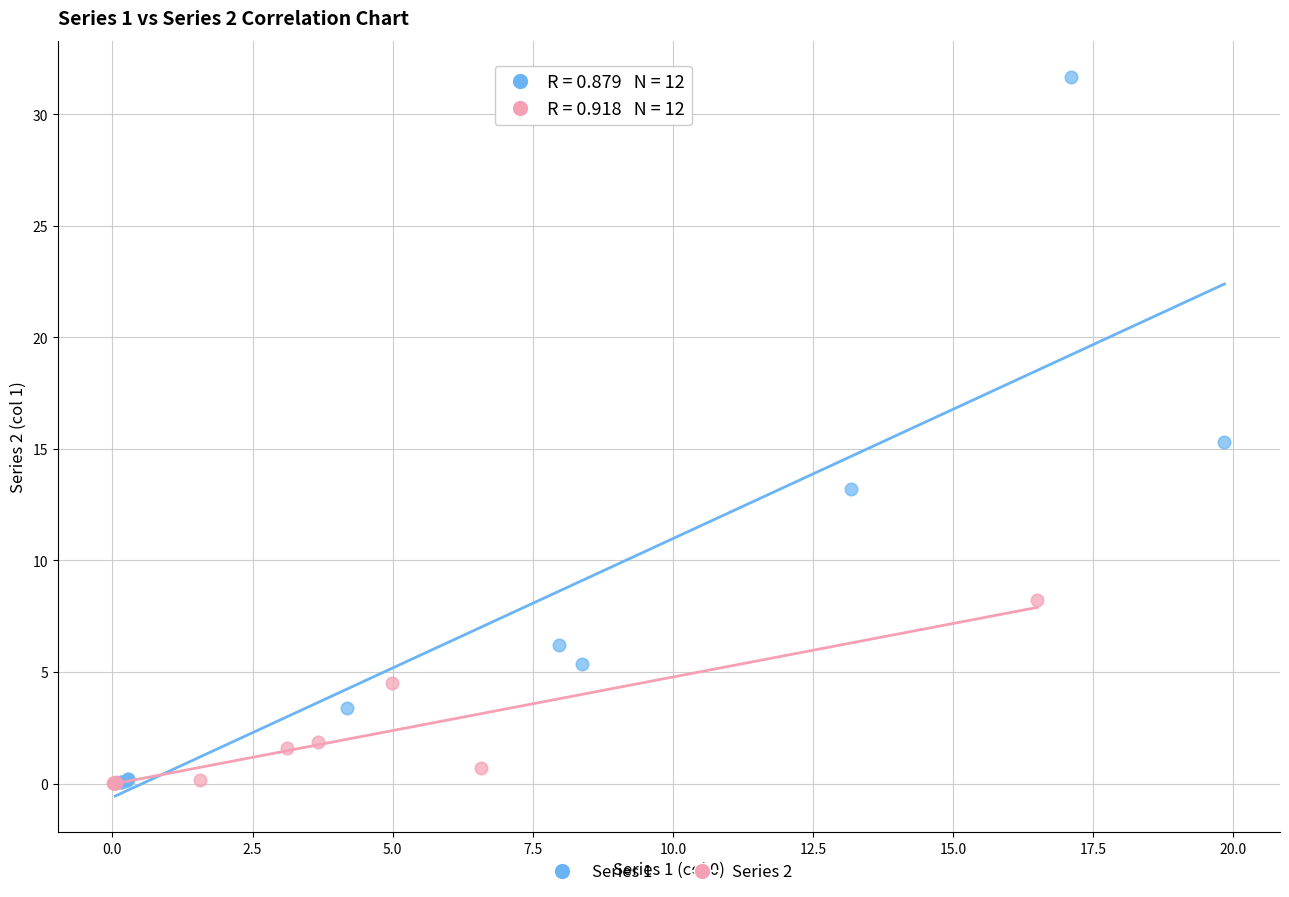

Which series reaches the maximum Y coordinate?

Series 1